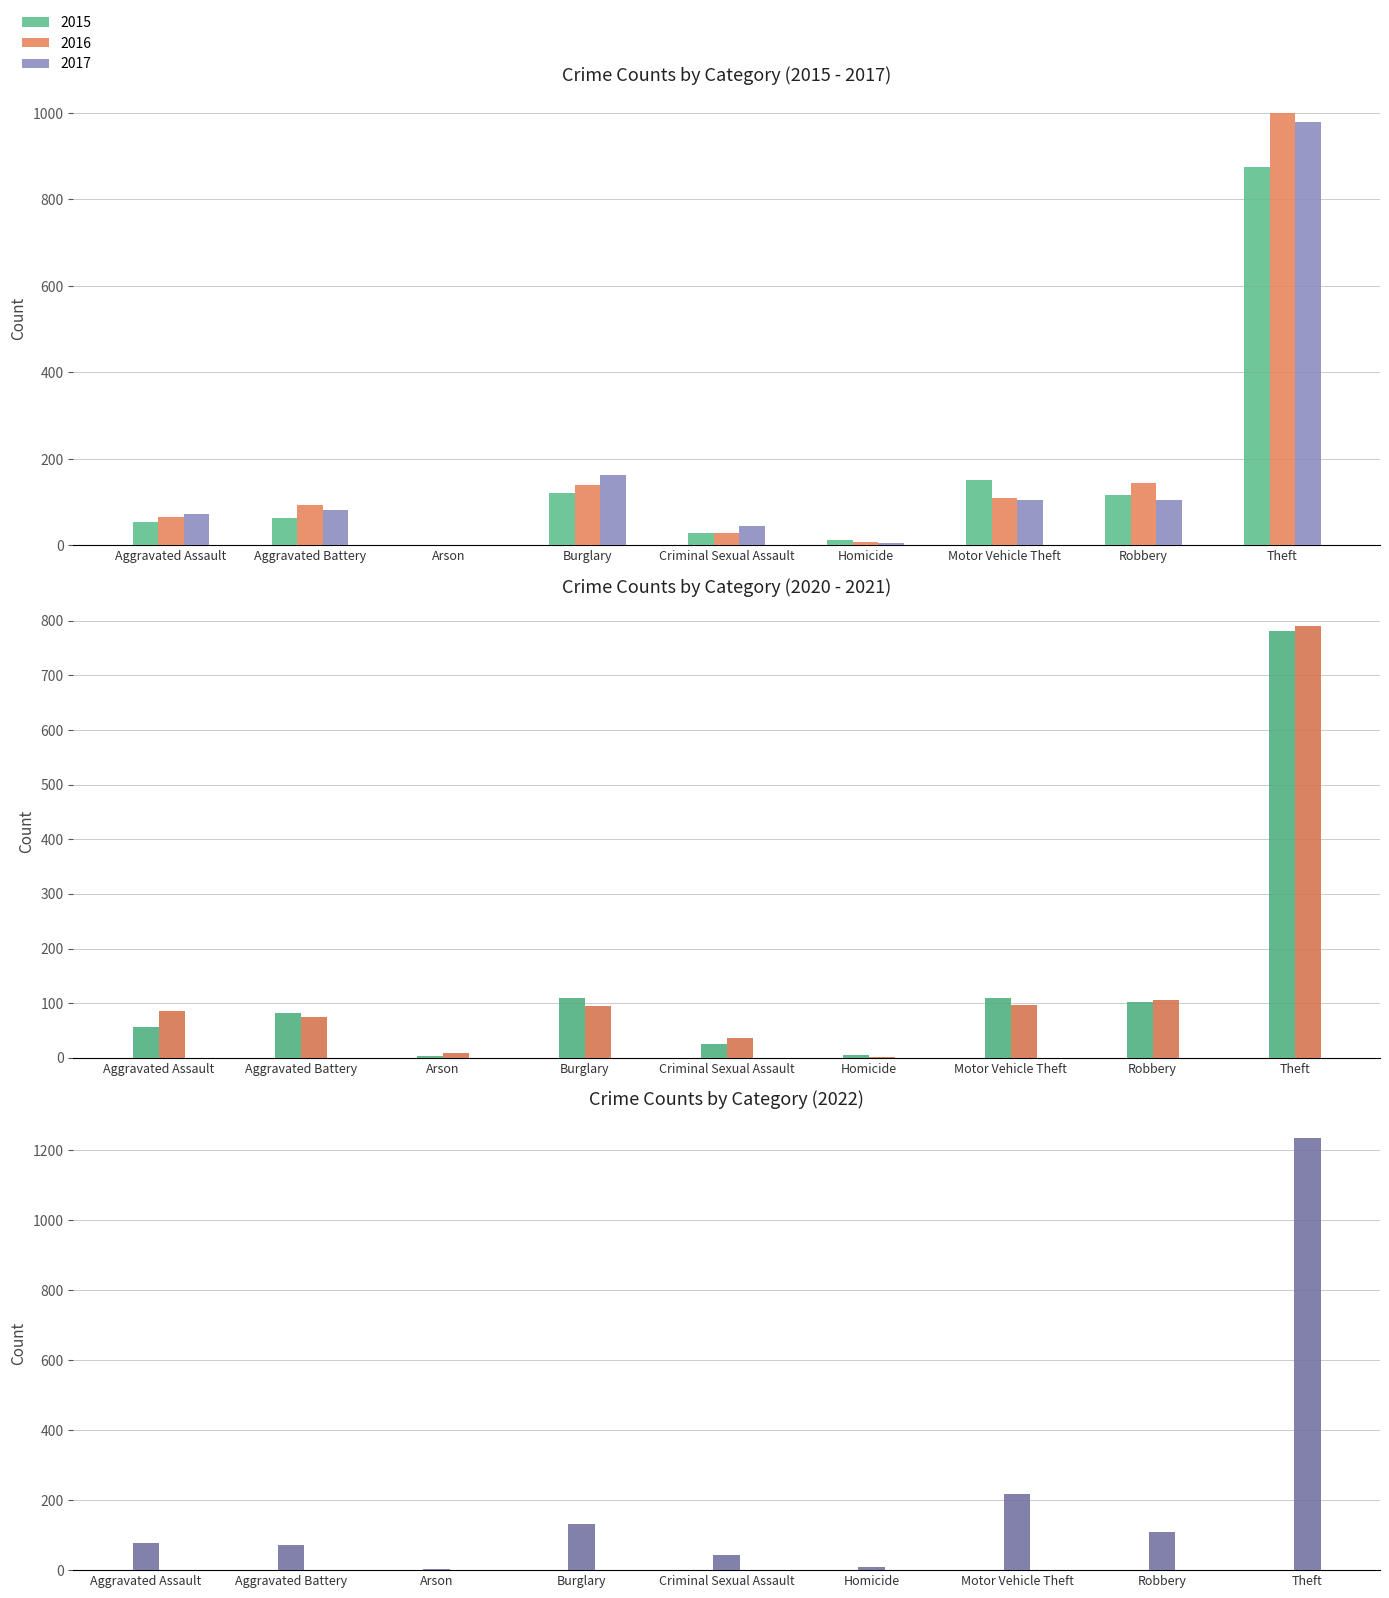

Where is 2020 nearest to the value 393?

Burglary